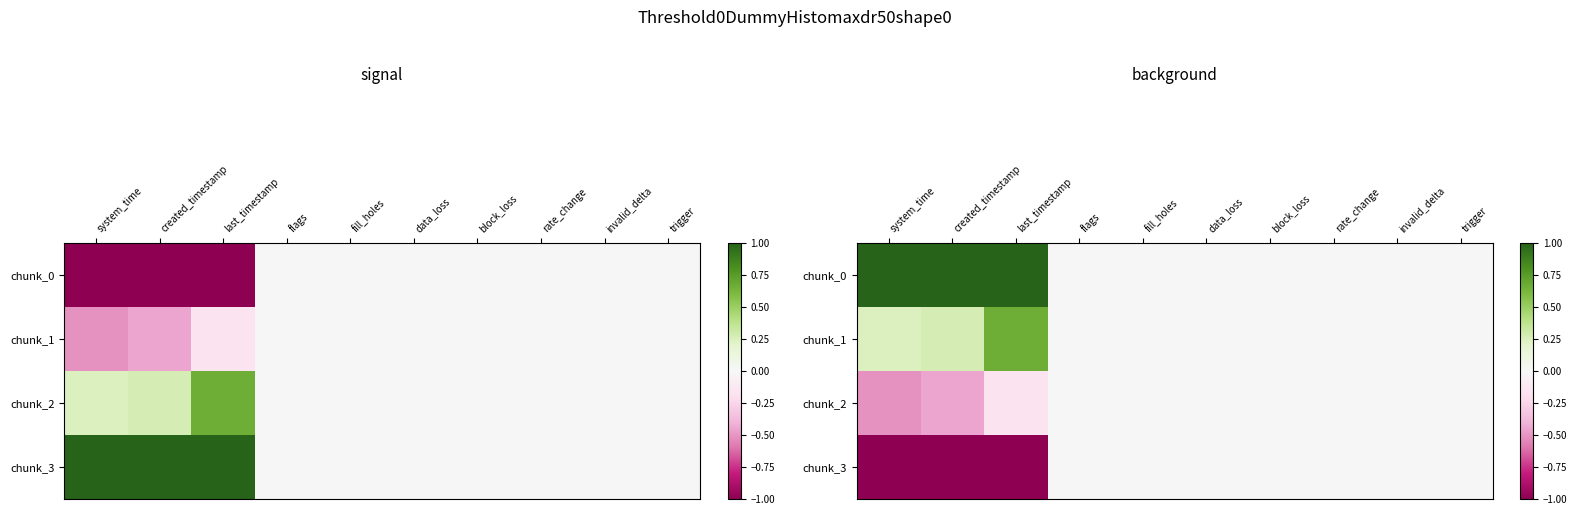

The value of chunk_0 at block_loss is -0.6. True or false?

False